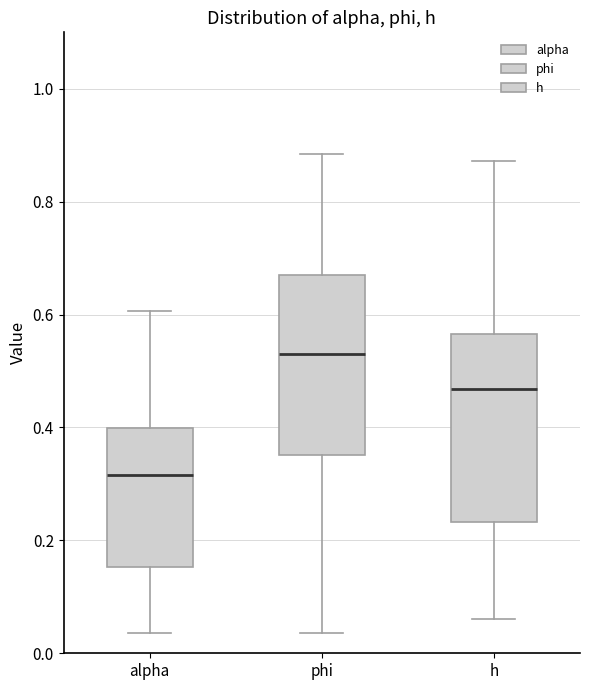

Reading left to right, transcribe this box plot: for each box, give where its median line is, the range the box spans, and where its two whiskers end, as read against the y-axis. The values are not printed on the chart, so give them approximately, as read against the axis.

alpha: median 0.32, box 0.16 to 0.40, whiskers 0.04 to 0.60
phi: median 0.54, box 0.36 to 0.66, whiskers 0.04 to 0.88
h: median 0.46, box 0.24 to 0.56, whiskers 0.06 to 0.88